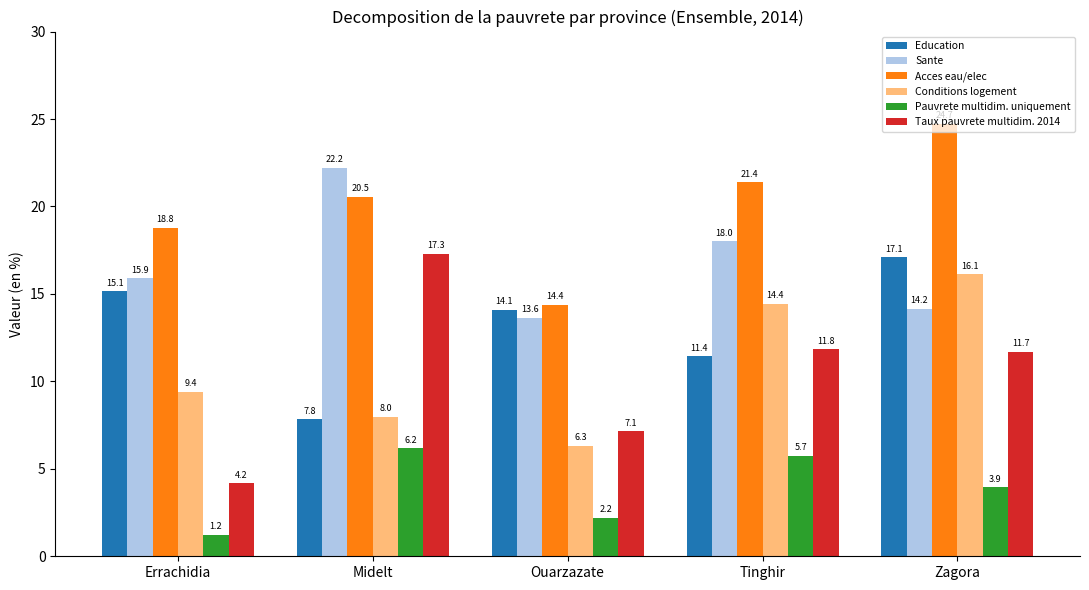

Where does the Conditions logement series first go above 9?

Errachidia